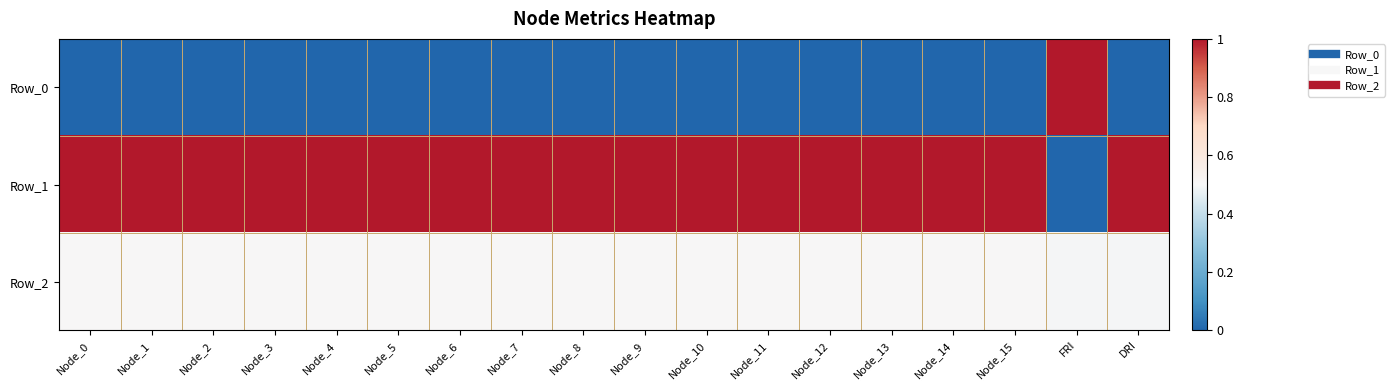

Reading left to right, transcribe all the data shown in this chart.

Row_0: Node_0=0.0	Node_1=0.0	Node_2=0.0	Node_3=0.0	Node_4=0.0	Node_5=0.0	Node_6=0.0	Node_7=0.0	Node_8=0.0	Node_9=0.0	Node_10=0.0	Node_11=0.0	Node_12=0.0	Node_13=0.0	Node_14=0.0	Node_15=0.0	FRI=1.0	DRI=0.0
Row_1: Node_0=1.0	Node_1=1.0	Node_2=1.0	Node_3=1.0	Node_4=1.0	Node_5=1.0	Node_6=1.0	Node_7=1.0	Node_8=1.0	Node_9=1.0	Node_10=1.0	Node_11=1.0	Node_12=1.0	Node_13=1.0	Node_14=1.0	Node_15=1.0	FRI=0.0	DRI=1.0
Row_2: Node_0=0.5	Node_1=0.5	Node_2=0.5	Node_3=0.5	Node_4=0.5	Node_5=0.5	Node_6=0.5	Node_7=0.5	Node_8=0.5	Node_9=0.5	Node_10=0.5	Node_11=0.5	Node_12=0.5	Node_13=0.5	Node_14=0.5	Node_15=0.5	FRI=0.5	DRI=0.5